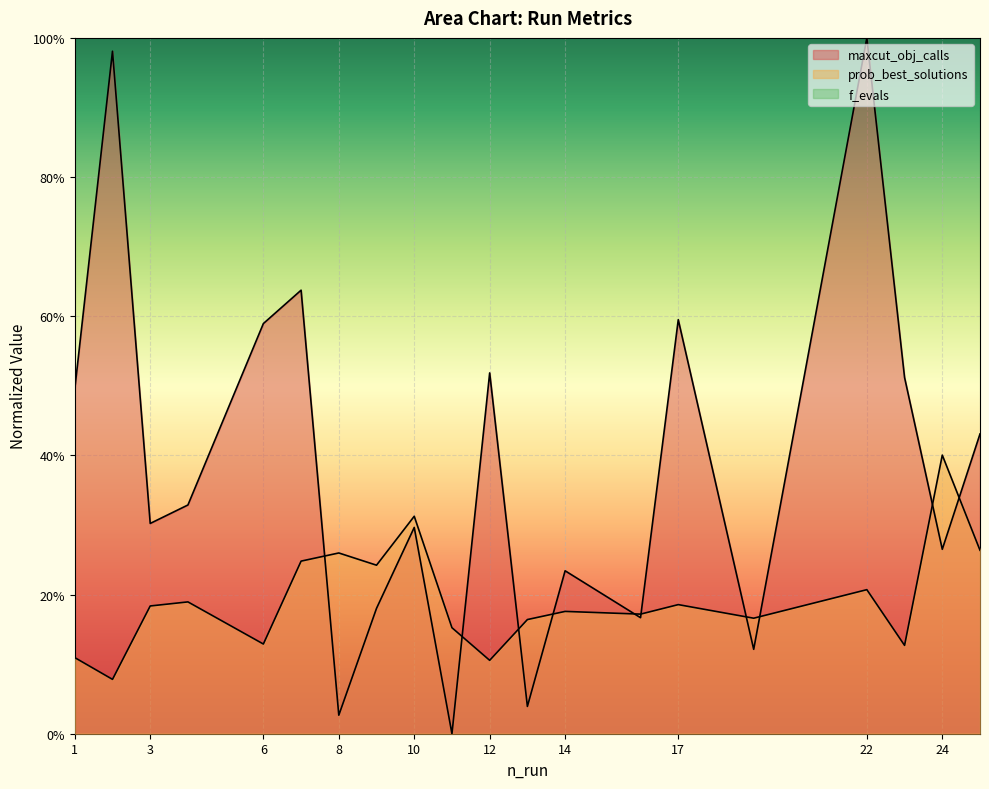

At which category does maxcut_obj_calls reach its first local peak?

2